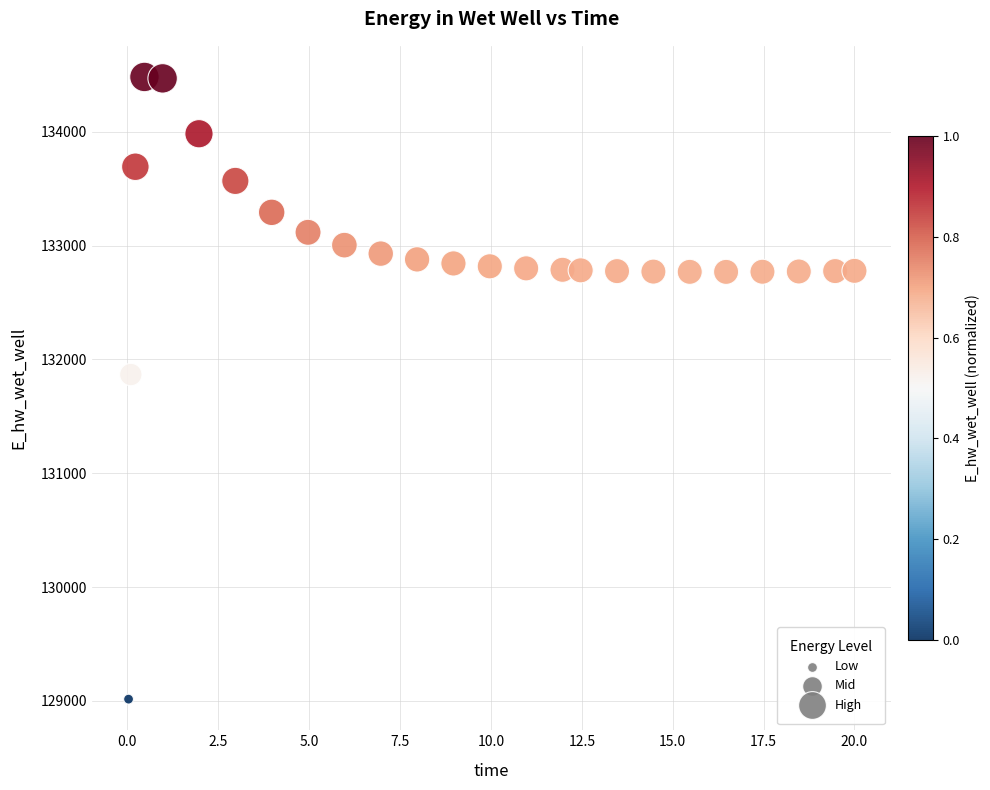

What is the range of X values (max minus min)?

20.0